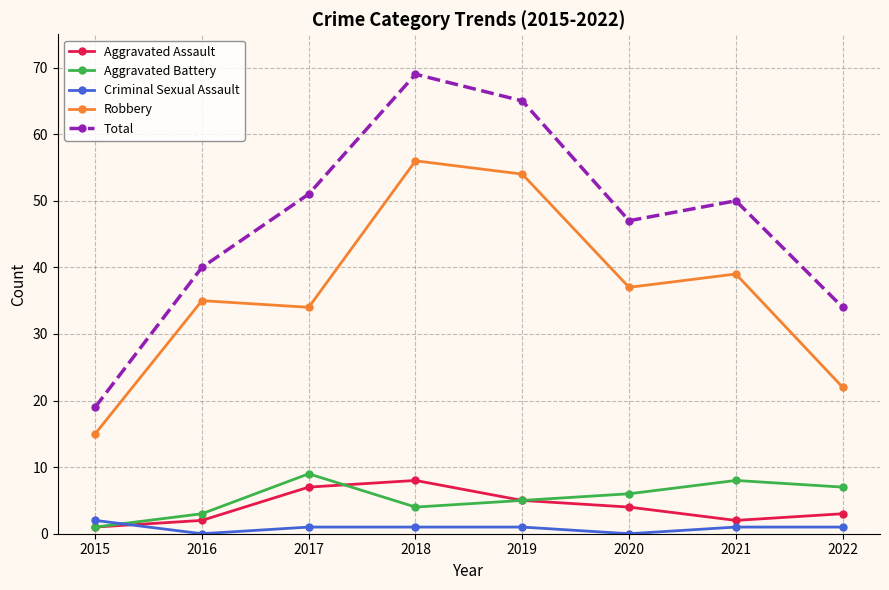

The Robbery series shows 56 at 2018. True or false?

True